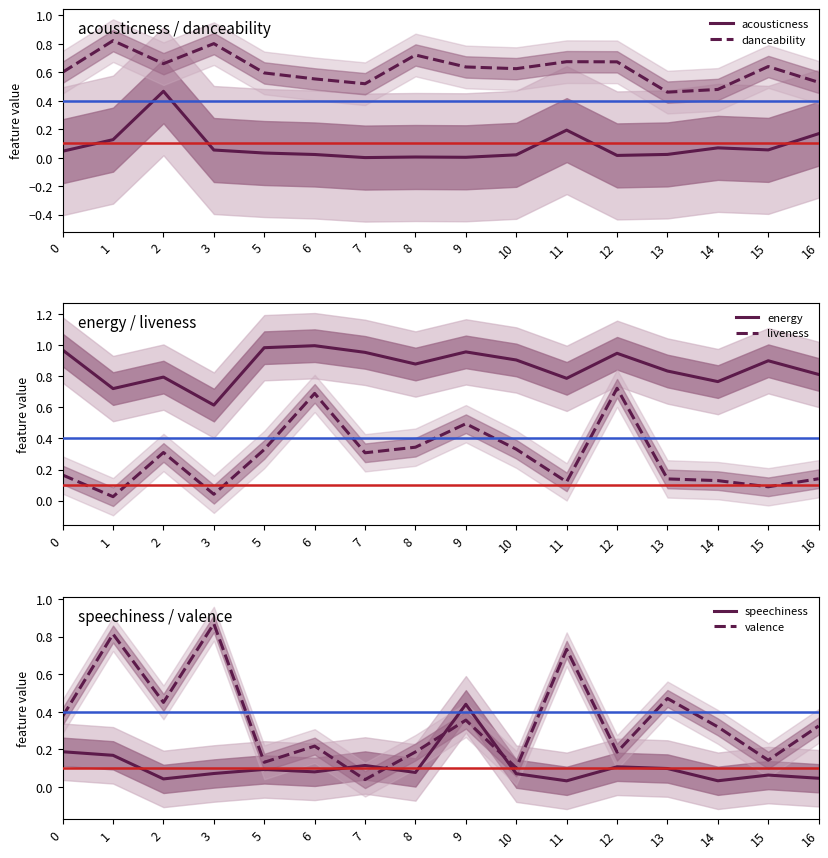

At which category does speechiness reach its first local peak?

5